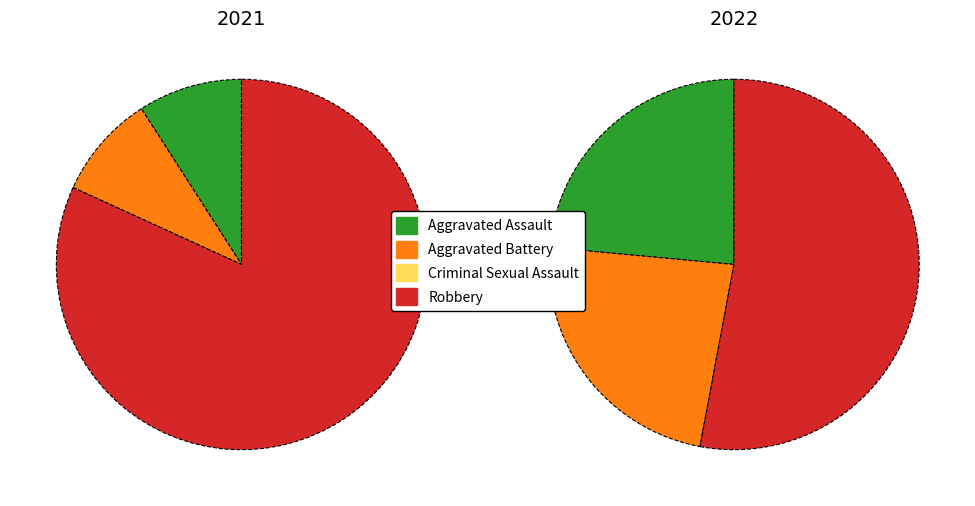

To the nearest percent, what is the difference between the largest and smallest slice percentages?

82%